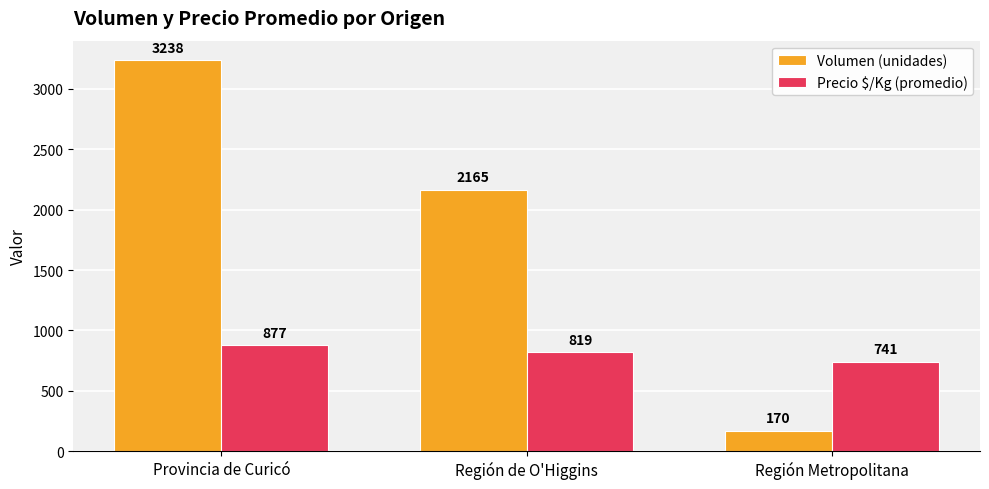

What is the difference between the maximum and minimum values in the Volumen (unidades) series?

3068